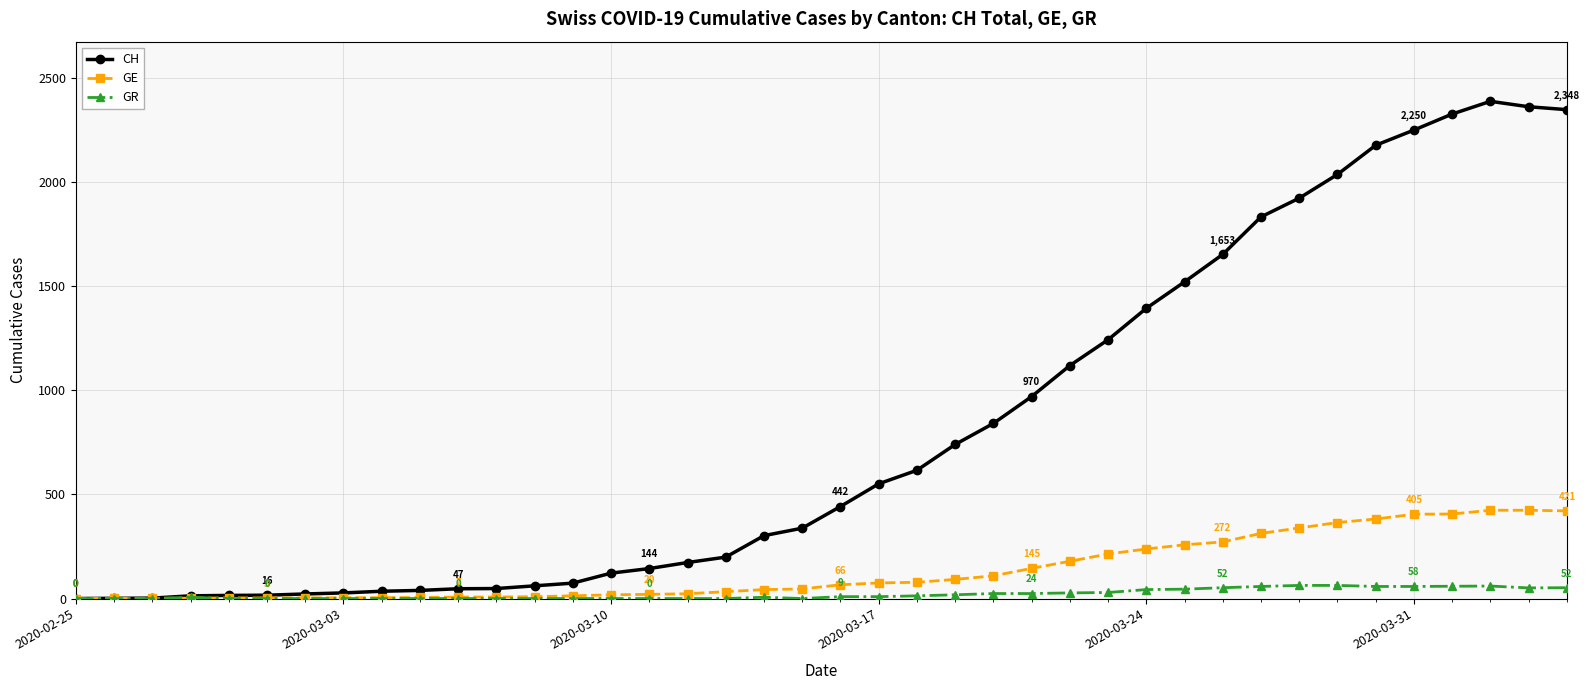

What is the average value of the GR series?

21